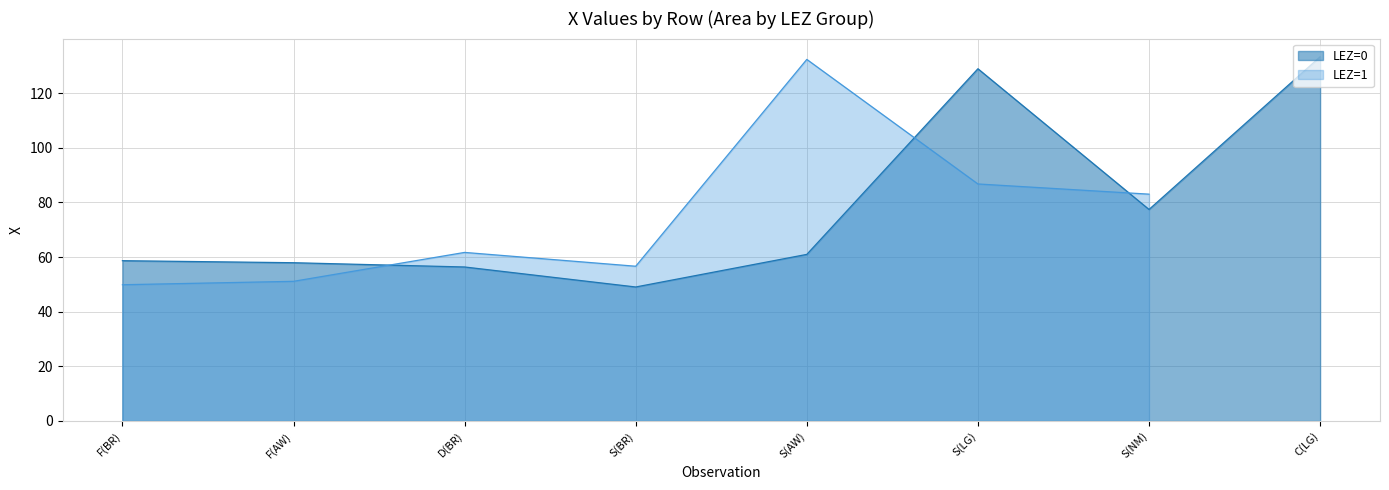

Is it true that the value at S(AW) is 81.4?

False